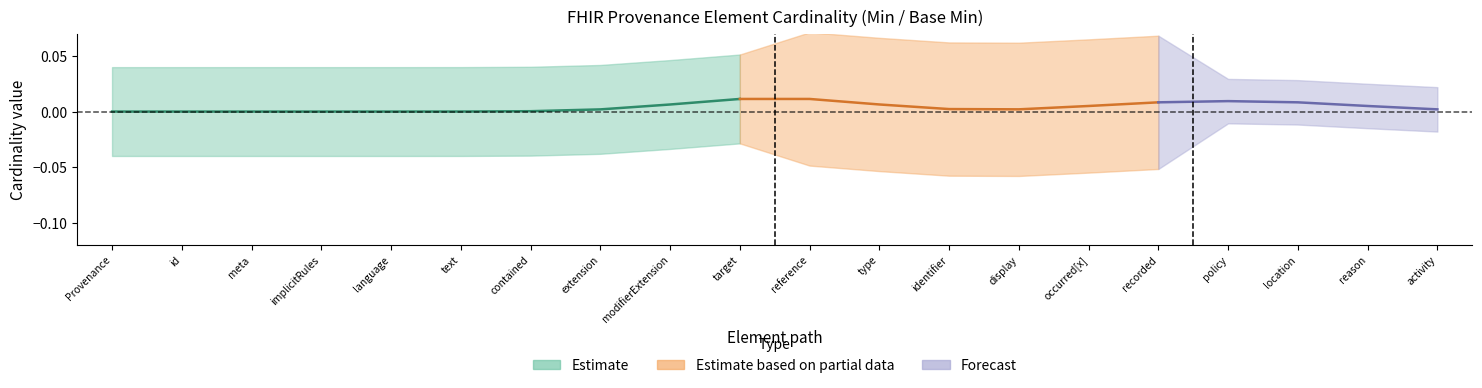

At which label does Base Min reach its minimum?

Provenance